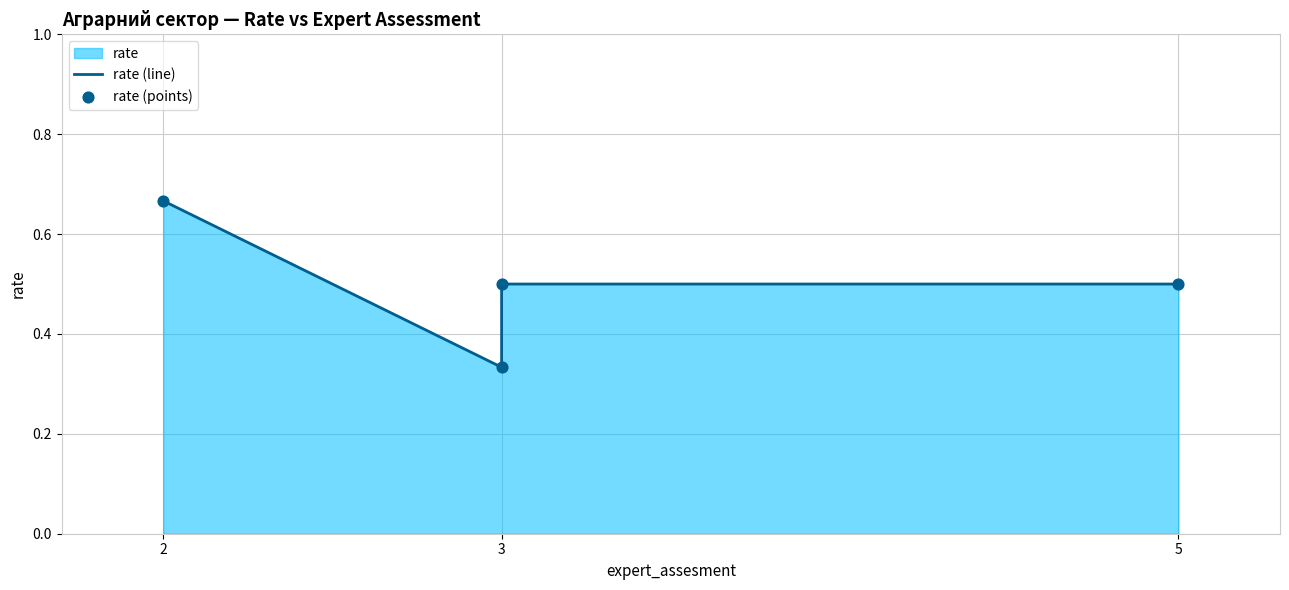

Is the value of rate (line) at 5 greater than the value of rate (points) at 3?

Yes